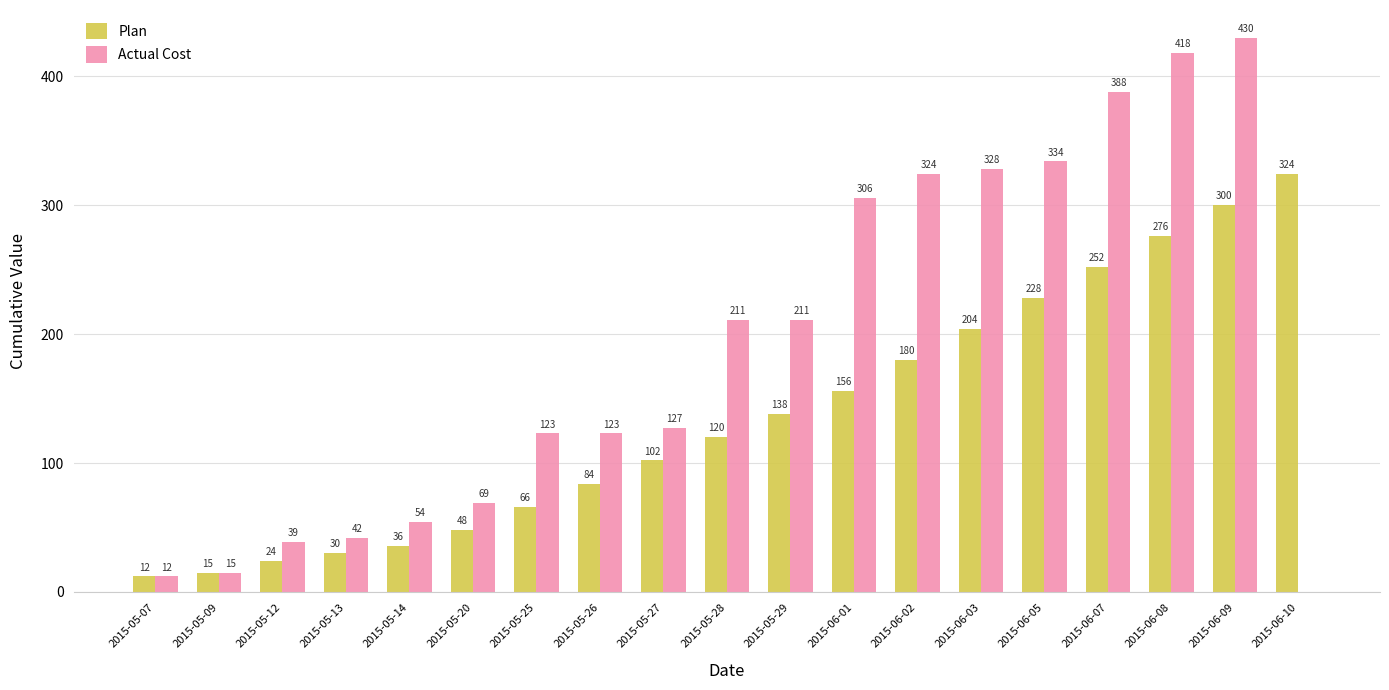

True or false: Actual Cost has a value of 69 at 2015-05-20.

True